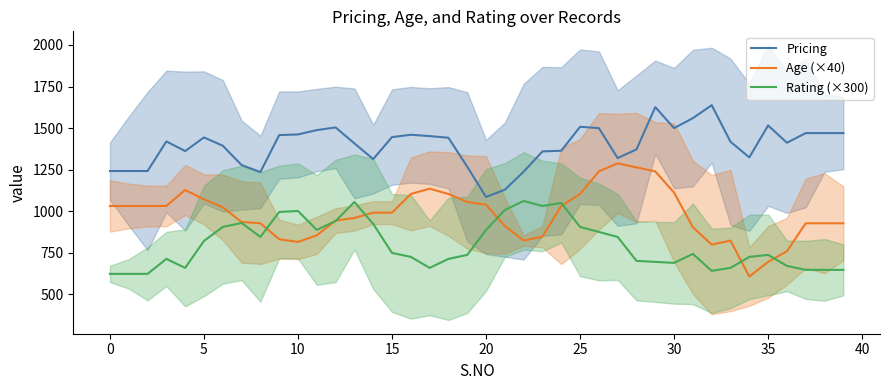

Rank the series by their maximum value, from lowest to highest.

Rating (×300), Age (×40), Pricing